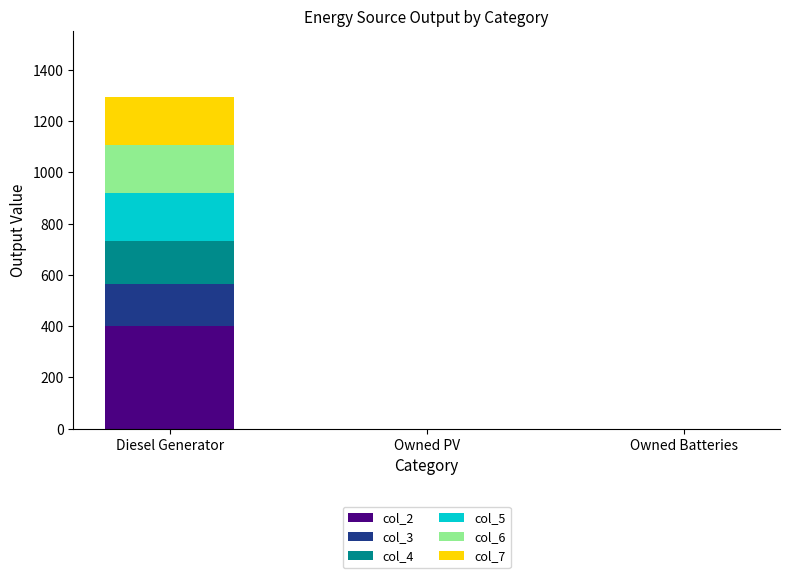

Are the bars grouped side by side (vs. stacked)?

No